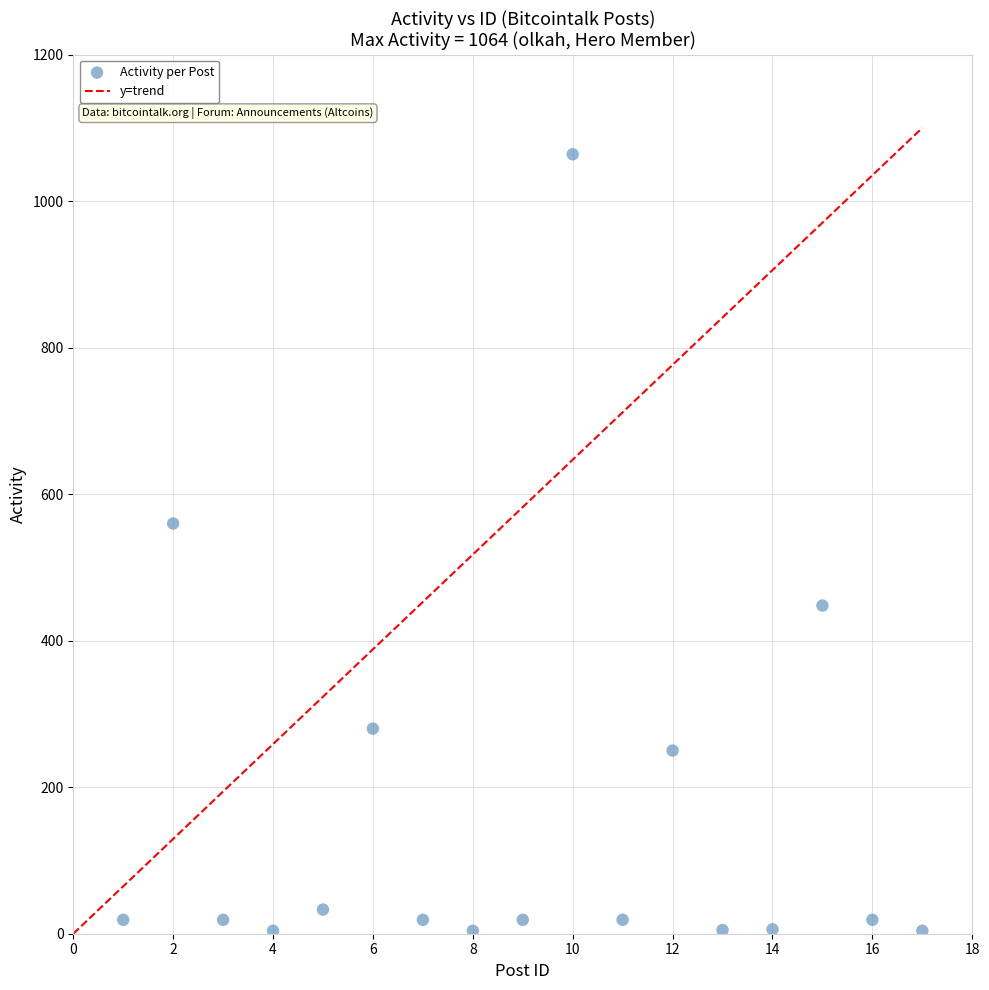

What Y value in the scatter plot is closest to 534?

560